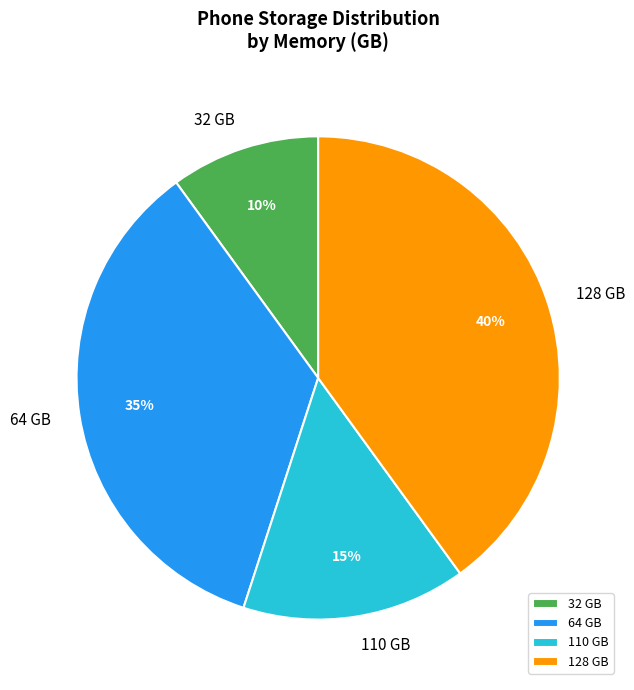

Is it true that 64 is 42% of the pie?

False